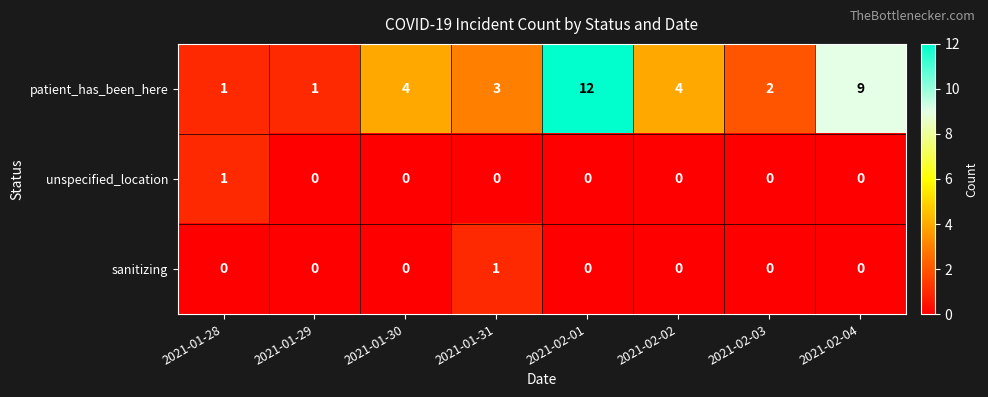

True or false: patient_has_been_here has a value of 7 at 2021-01-30.

False